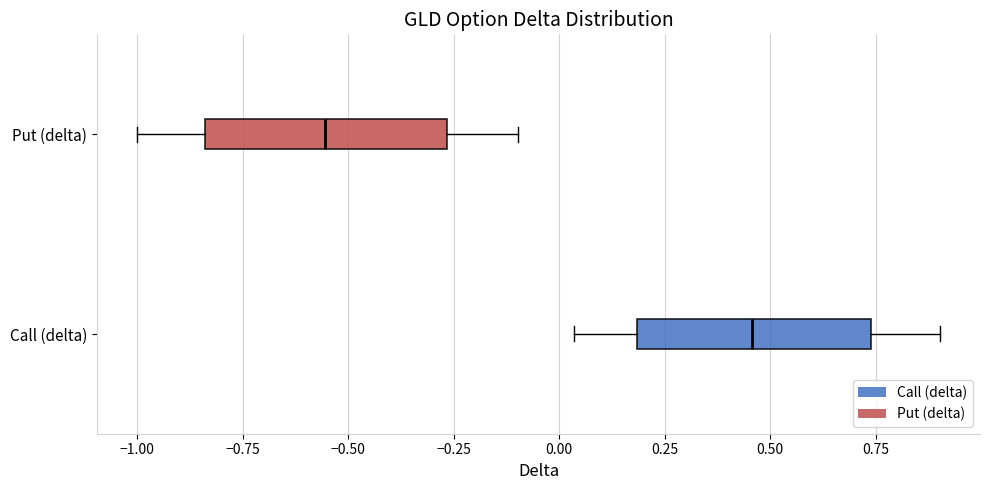

Reading bottom to top, read every box against the x-axis: the position of its median line, the range the box covers, and the ends of its whiskers. The values are not printed on the chart, so give them approximately, as read against the axis.

Call (delta): median 0.45, box 0.20 to 0.75, whiskers 0.05 to 0.90
Put (delta): median -0.55, box -0.85 to -0.25, whiskers -1.00 to -0.10